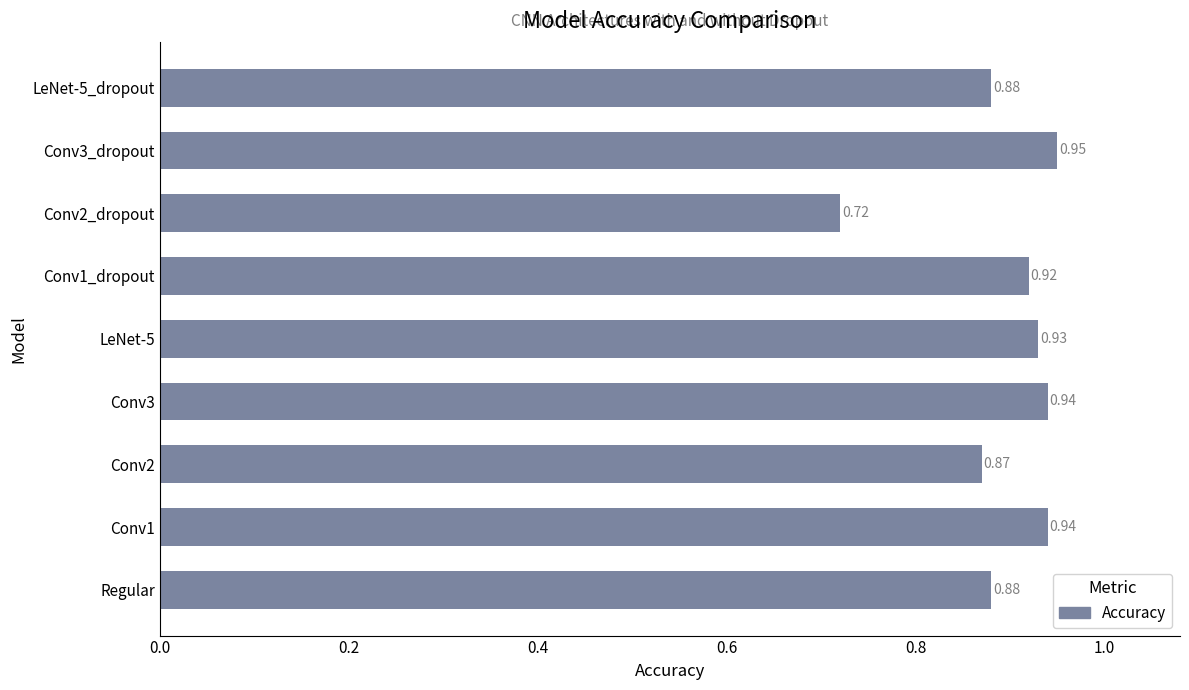

What is the sum of the values at LeNet-5_dropout and Conv2_dropout?

1.6